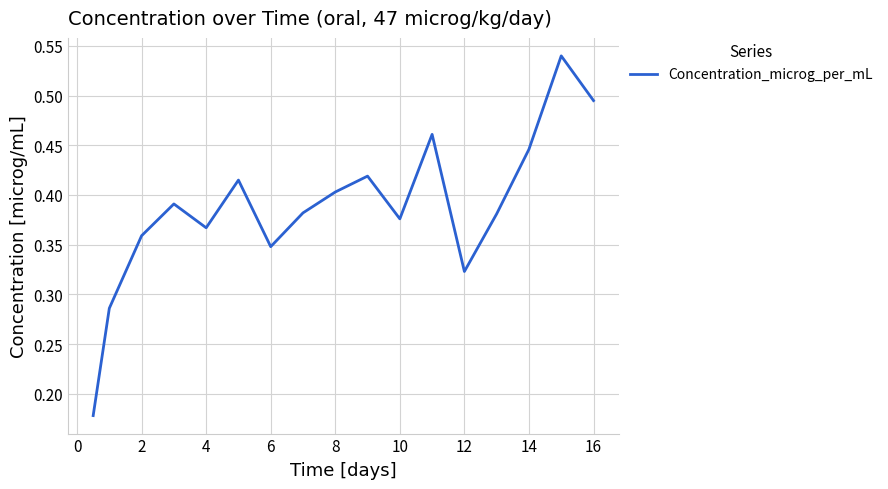

Between 6 and 10, which is larger?

10